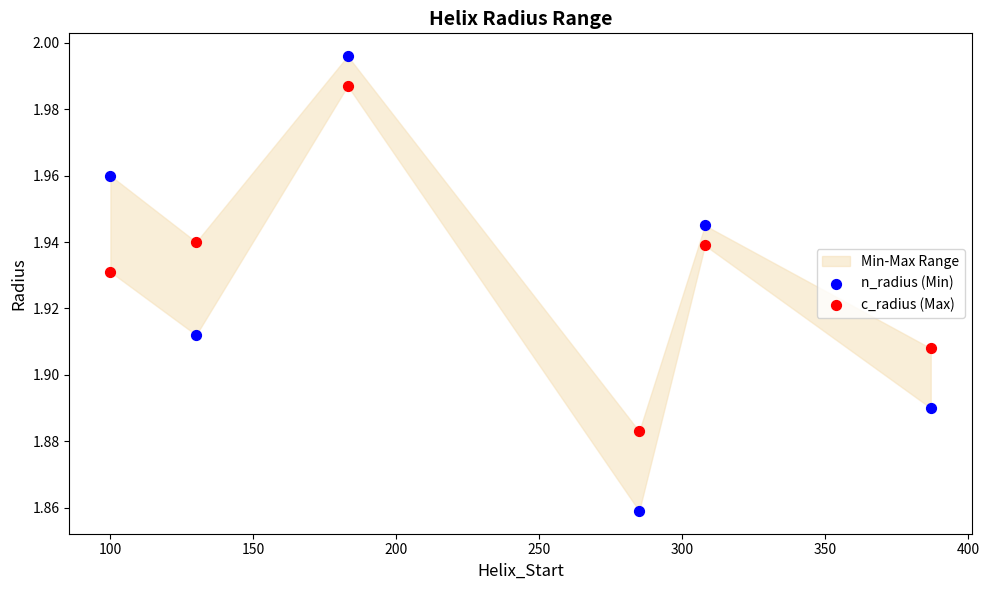

Which series contains the lowest Y value?

n_radius (Min)